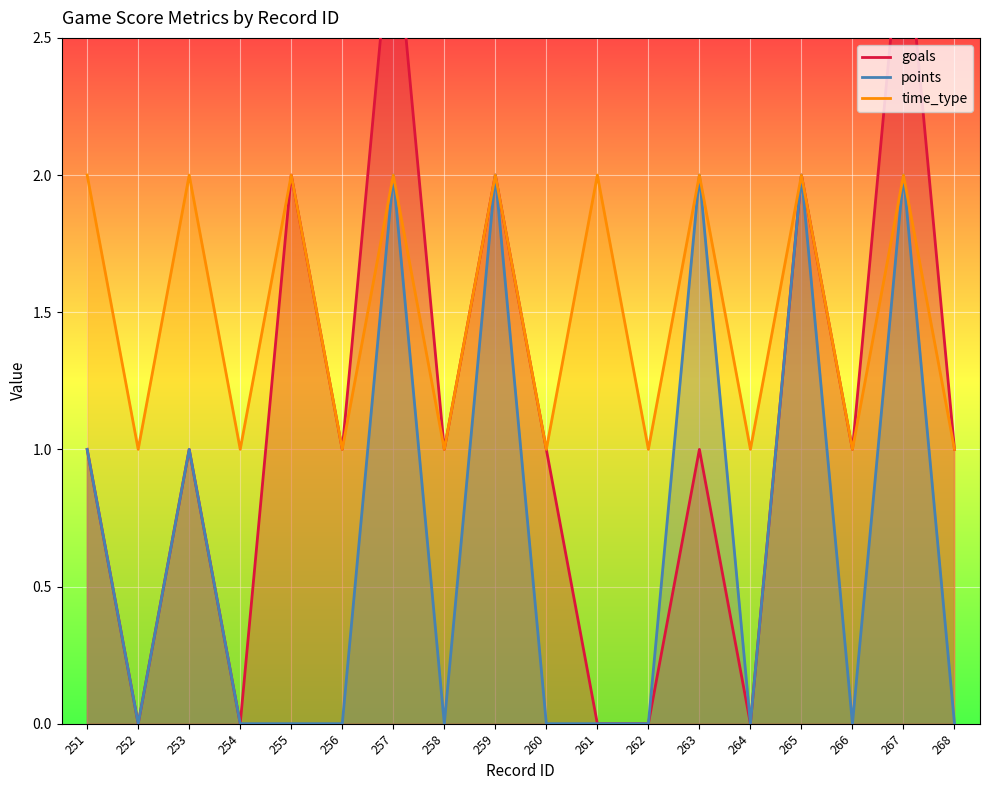

What is the value of the goals point at the 9th from the left?

2